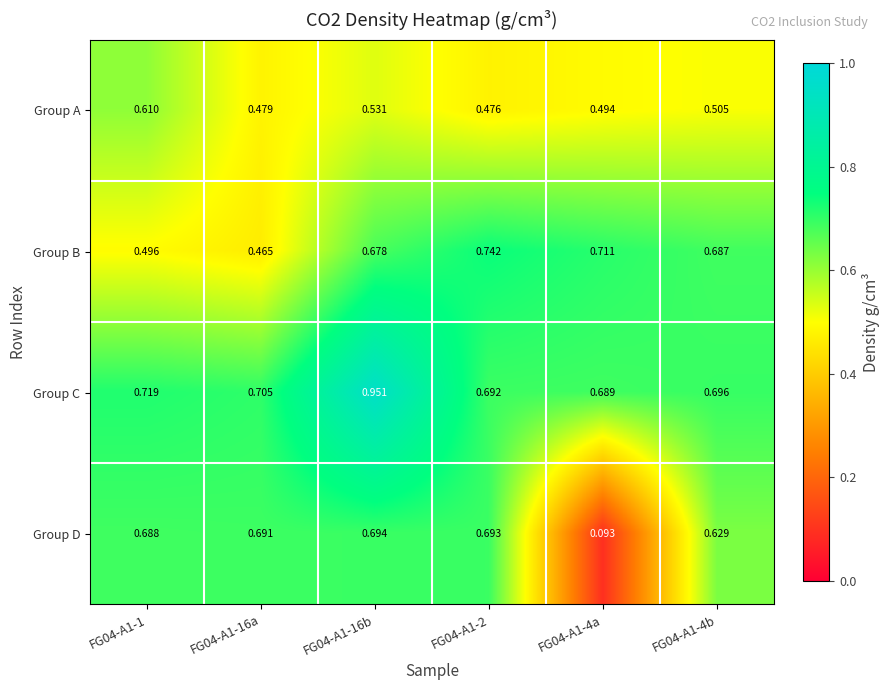

Which series has the largest range (max minus min)?

Group D